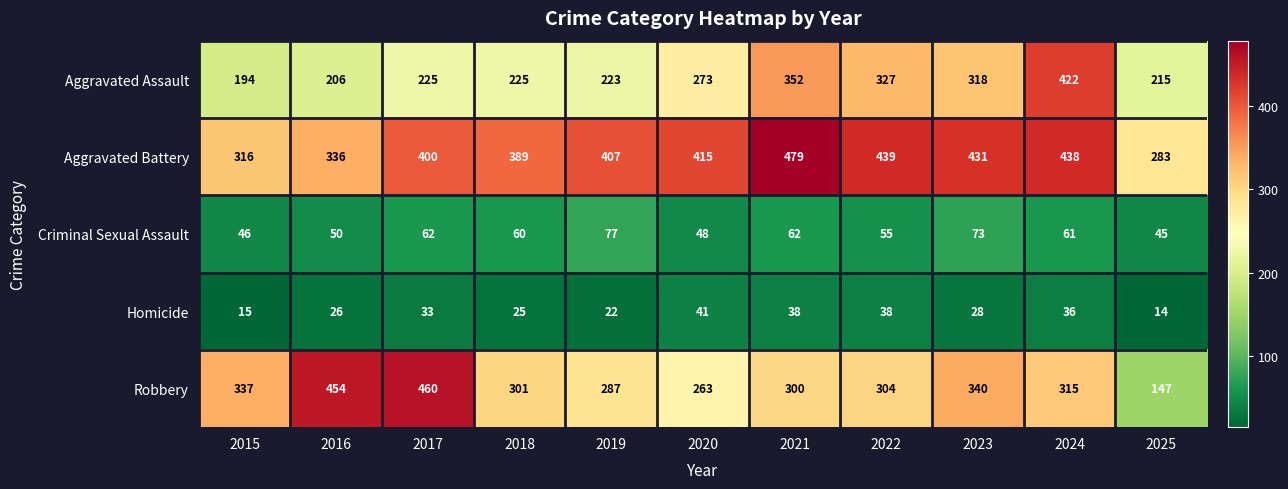

Is it true that Aggravated Assault equals 206 at 2016?

True